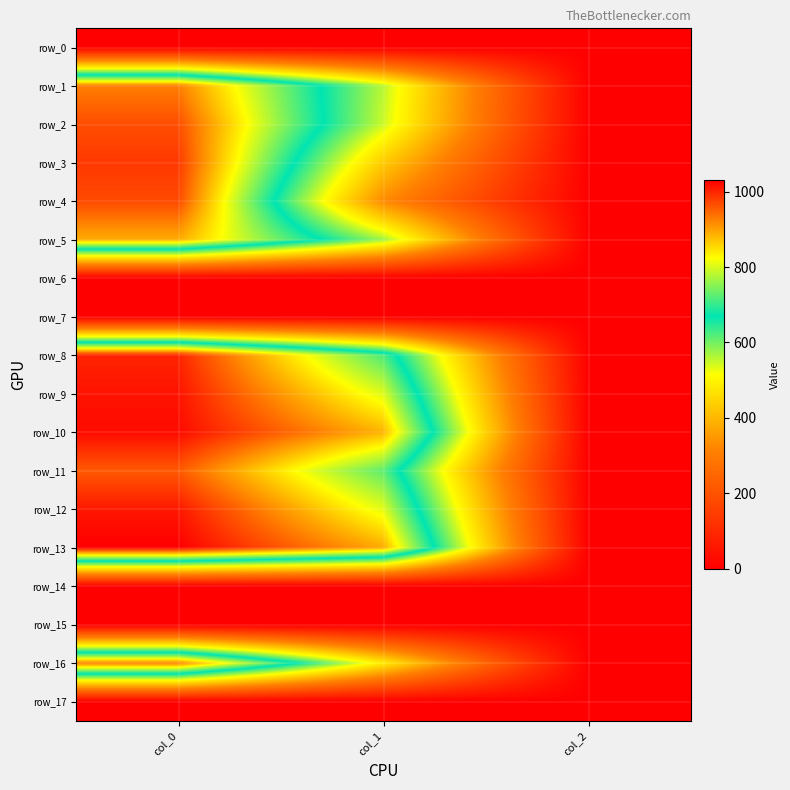

True or false: row_14 has a value of 0.0 at col_1.

True